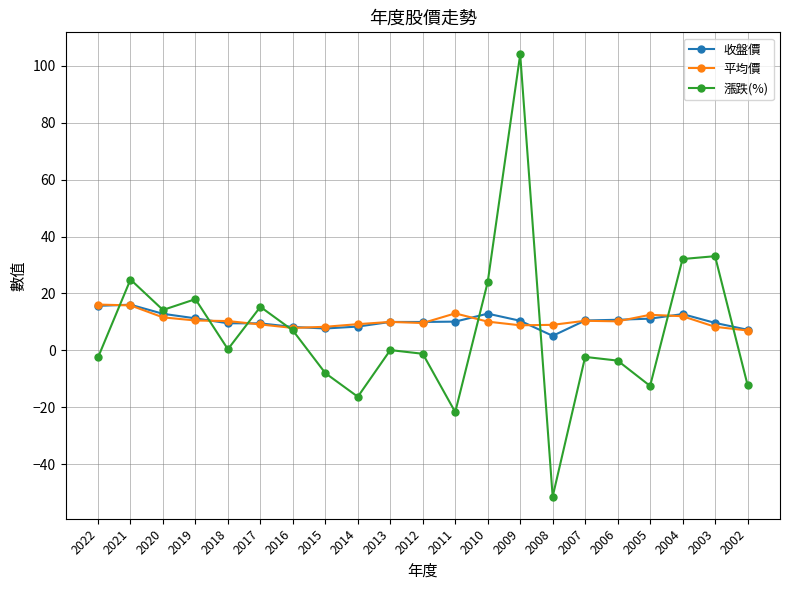

What value does the 漲跌(%) series have at 2020?

14.2